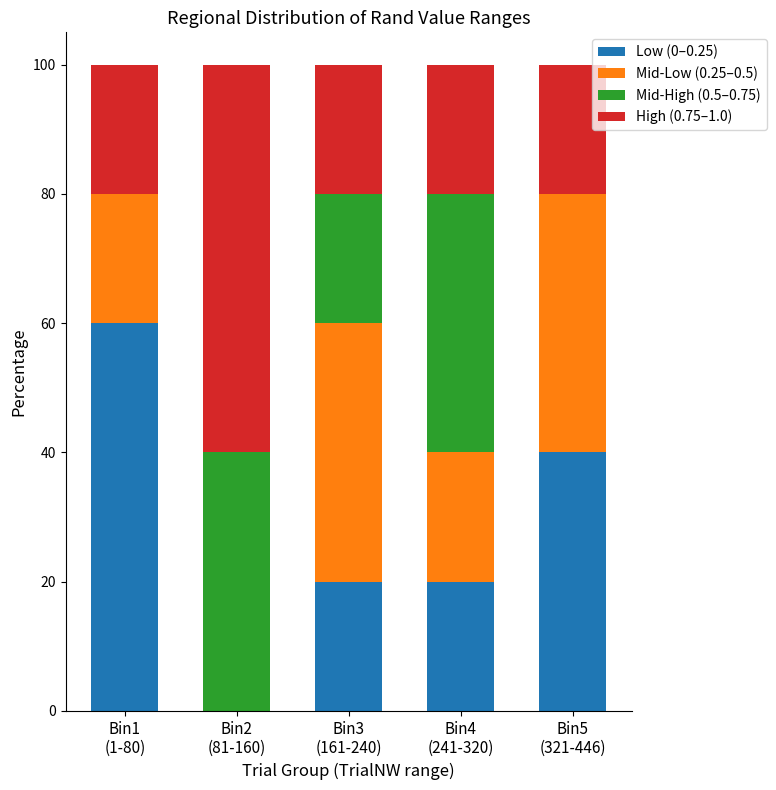

Are the bars grouped side by side (vs. stacked)?

No